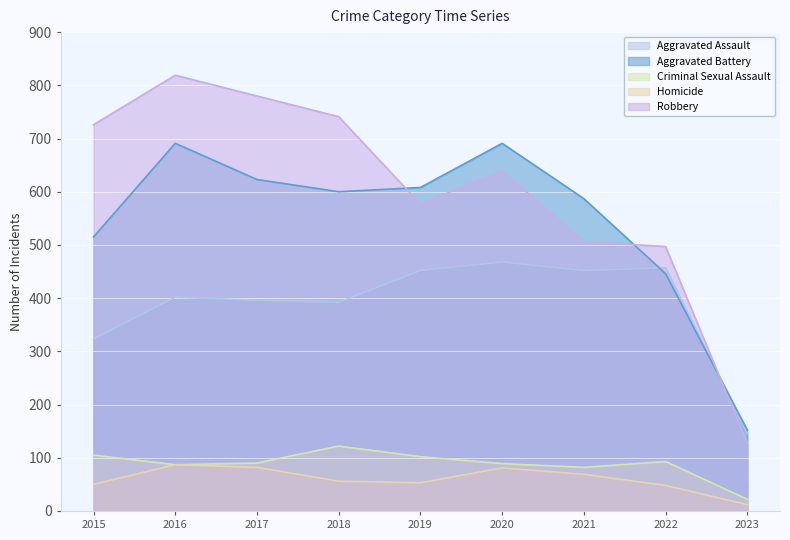

The value of Robbery at 2017 is 780. True or false?

True